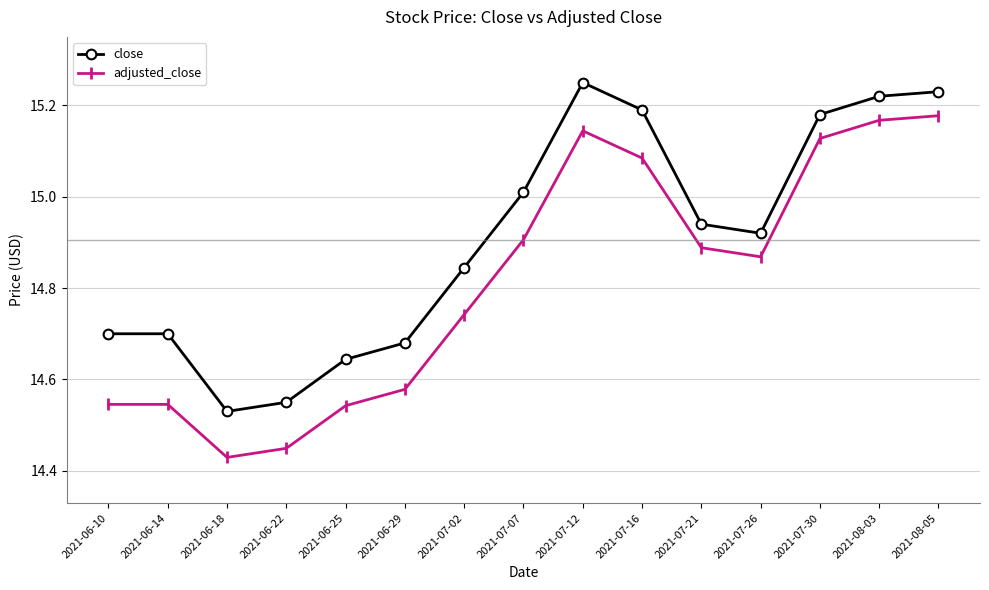

What is the value of the close point at the 8th from the left?

15.0